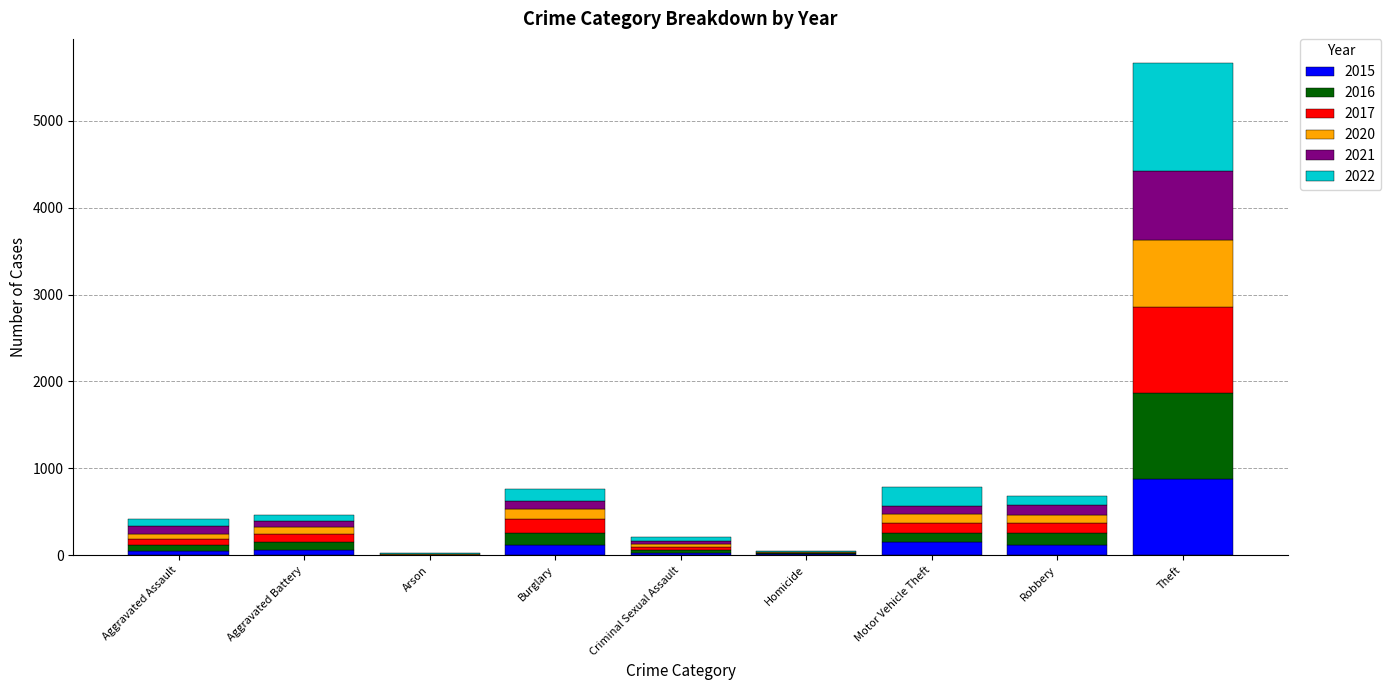

What is the maximum value for 2015?

874